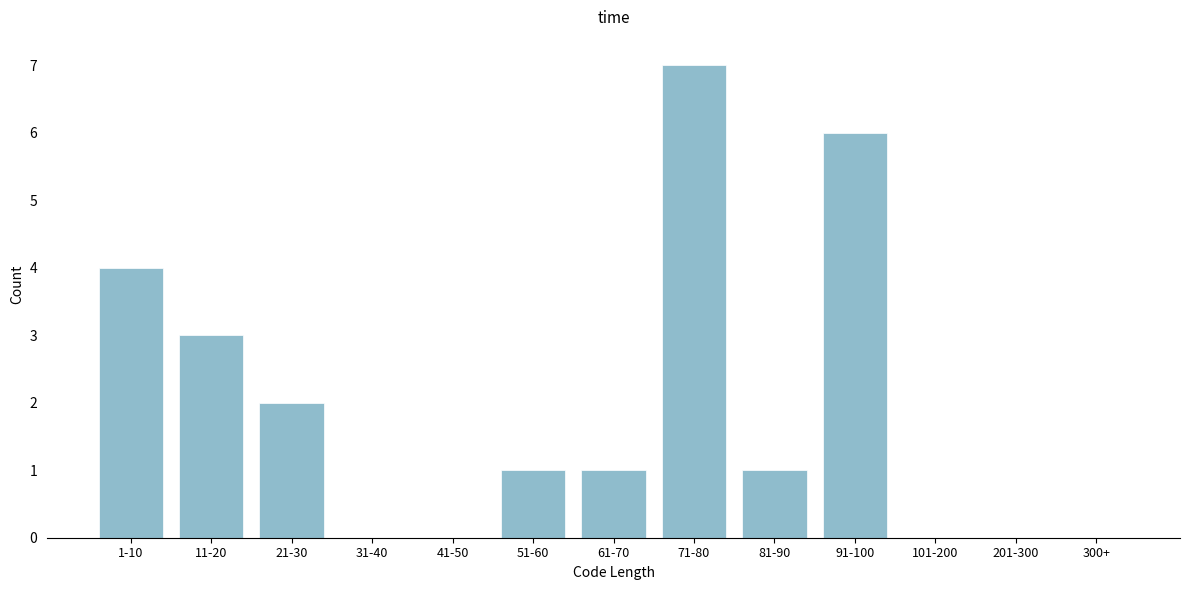

Reading left to right, transcribe all the data shown in this chart.

1-10=4	11-20=3	21-30=2	31-40=0	41-50=0	51-60=1	61-70=1	71-80=7	81-90=1	91-100=6	101-200=0	201-300=0	300+=0